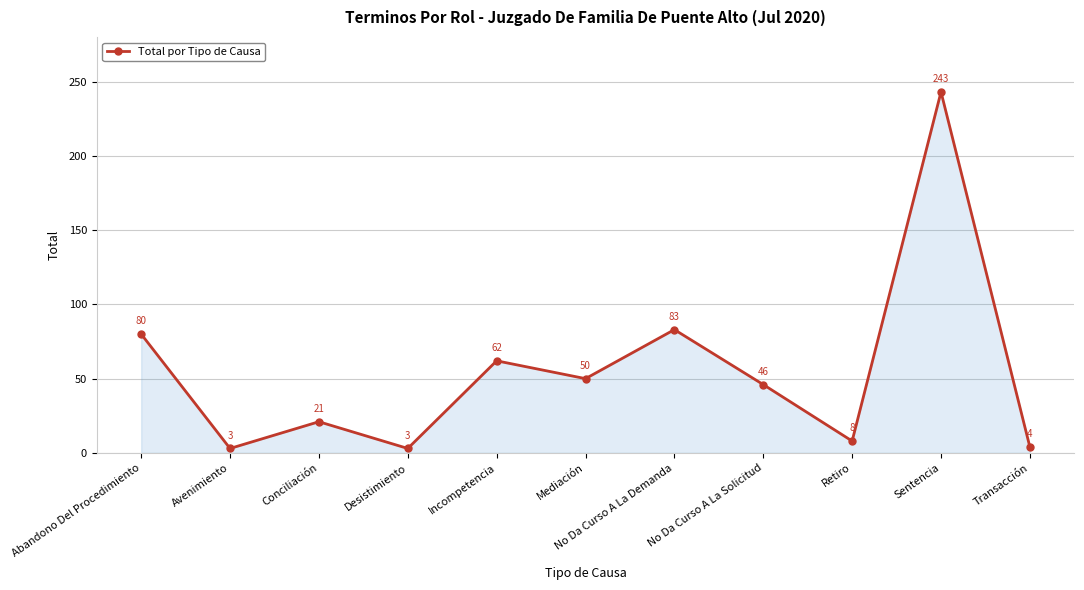

How many values are below 46?

5